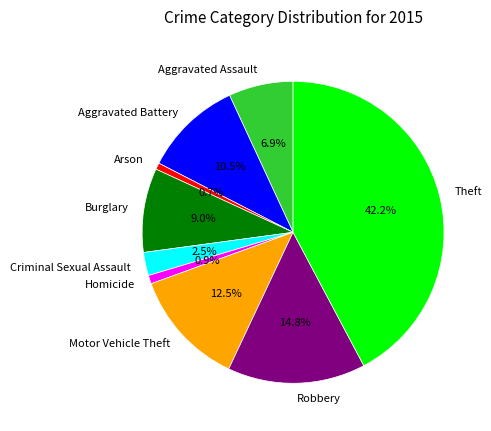

What percentage is NOT represented by Aggravated Battery?

89.5%